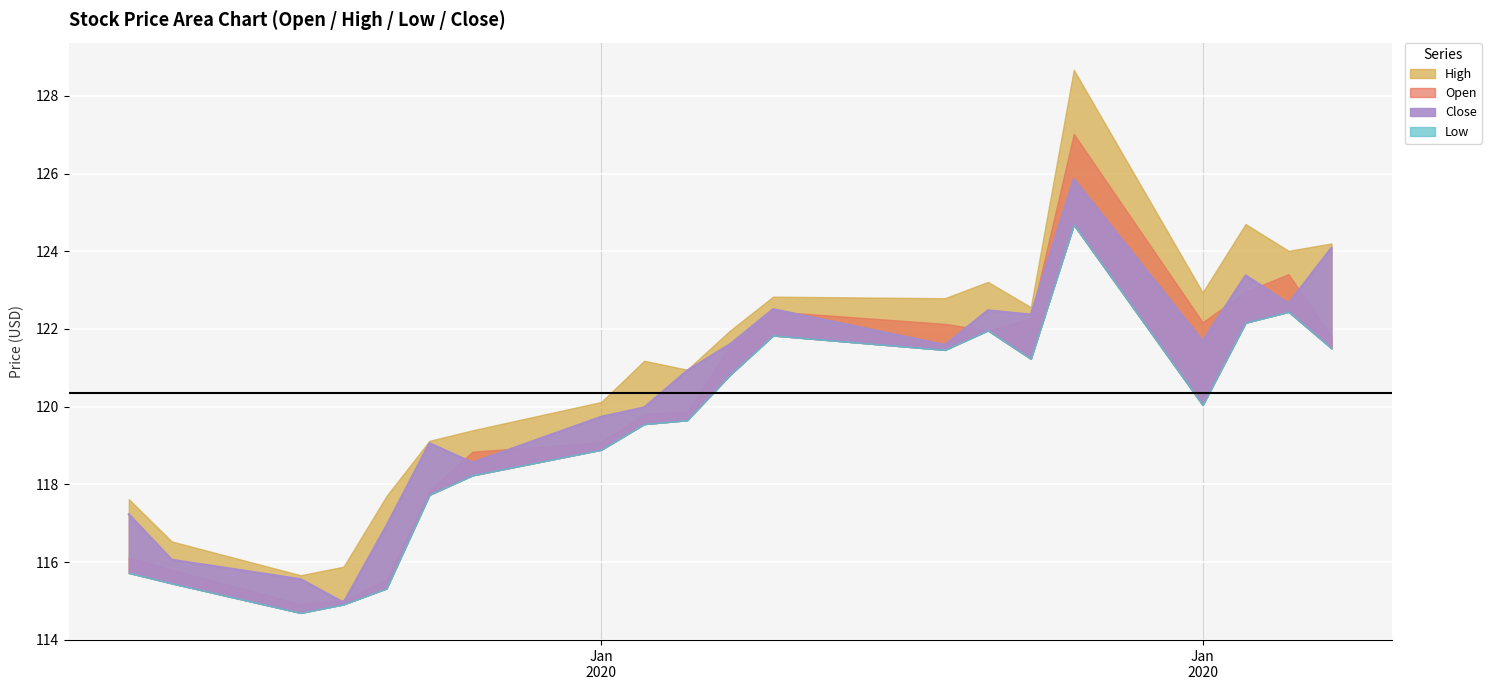

In High, how many points are lower than both neighbors (excluding endpoints)?

6